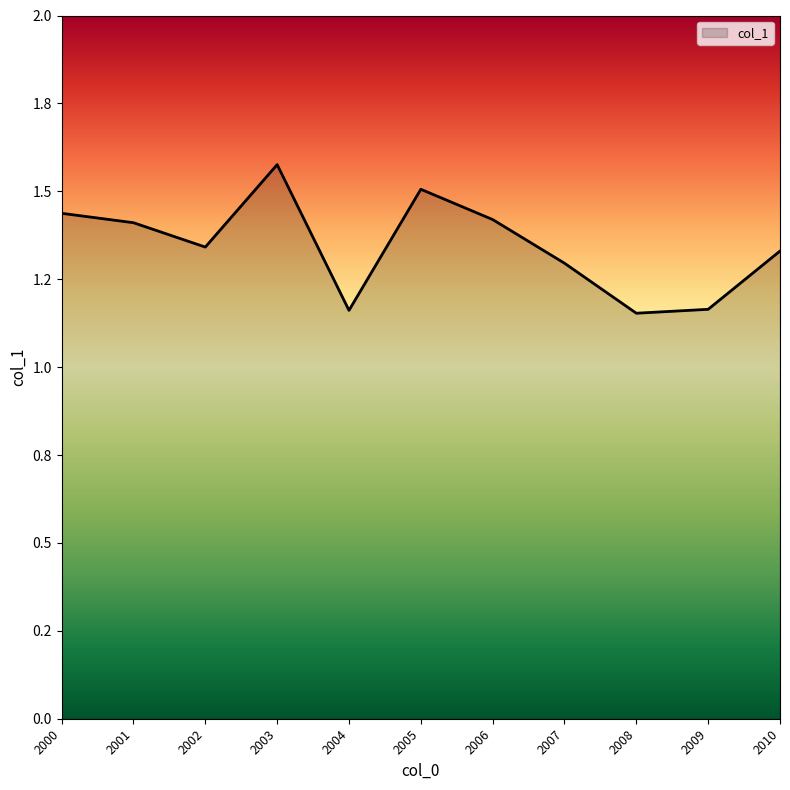

Does the chart display data point markers on the line(s)?

No